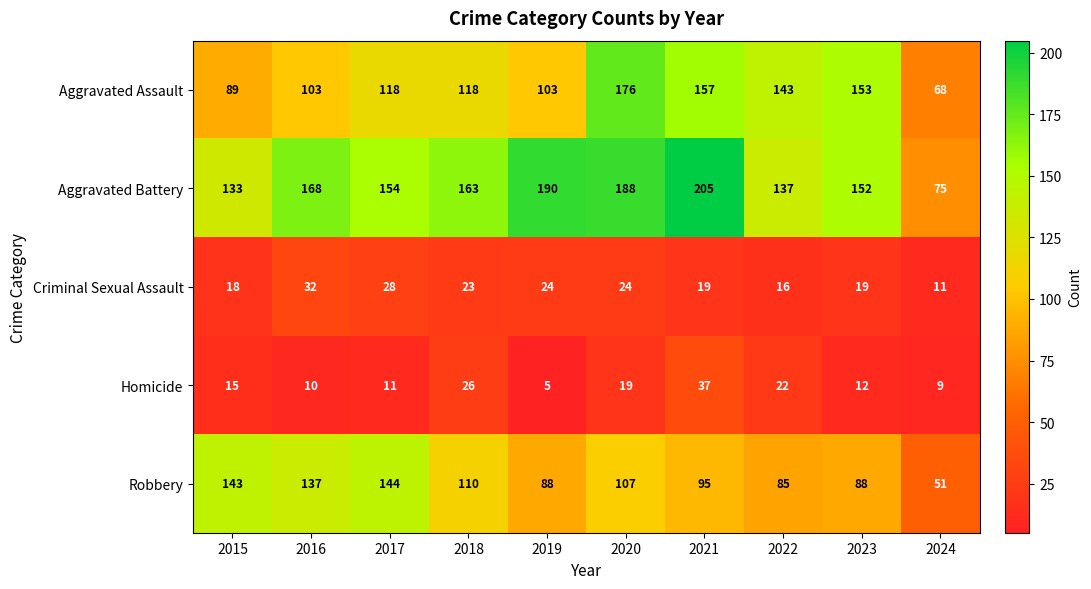

How many distinct data groups are displayed?

5